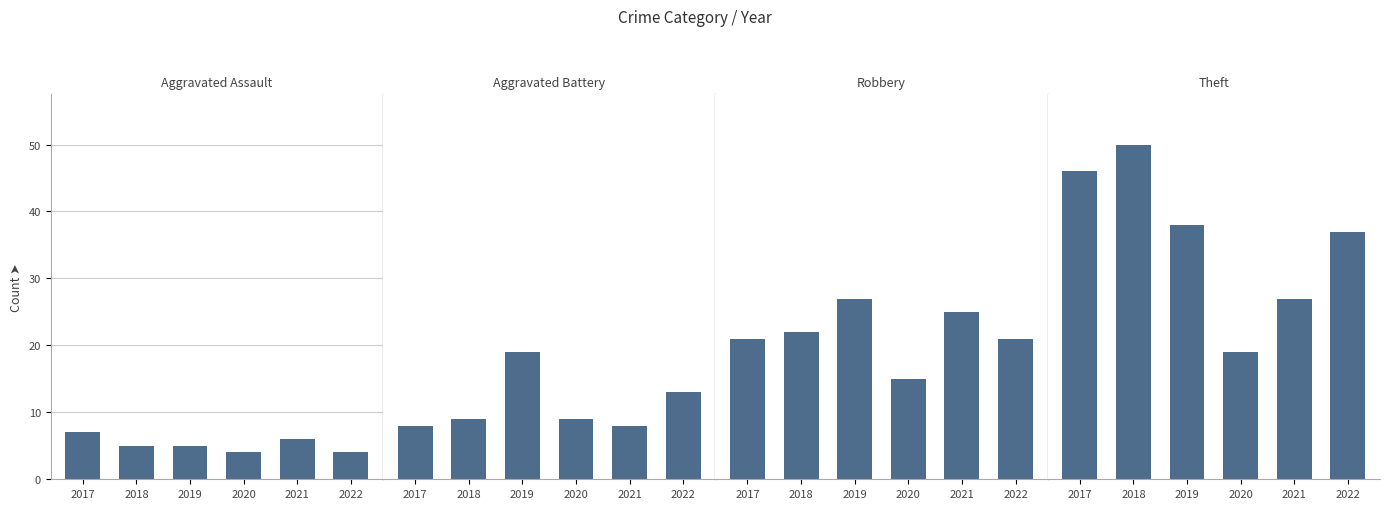

Which category has the highest value in the Aggravated Battery series?

2019